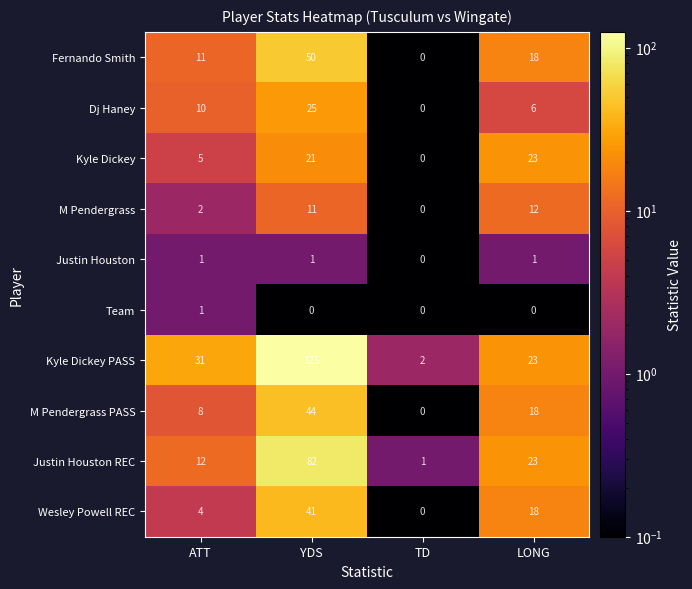

At which category does the chart reach its peak across all series?

YDS